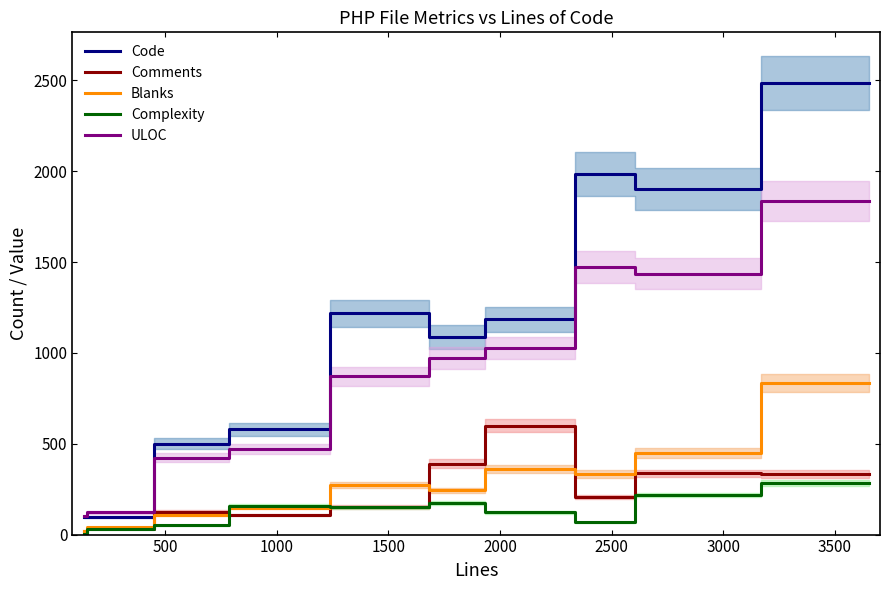

True or false: ULOC and Complexity intersect in this chart.

False